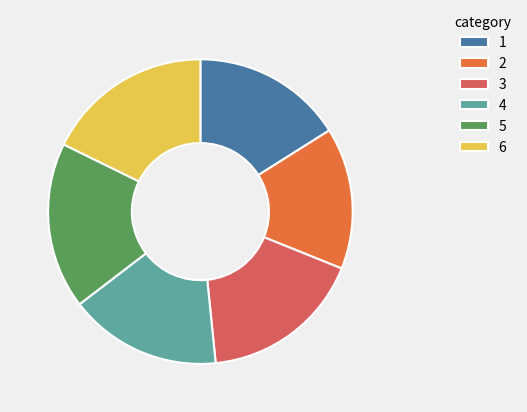

Is there a majority slice in this chart?

No